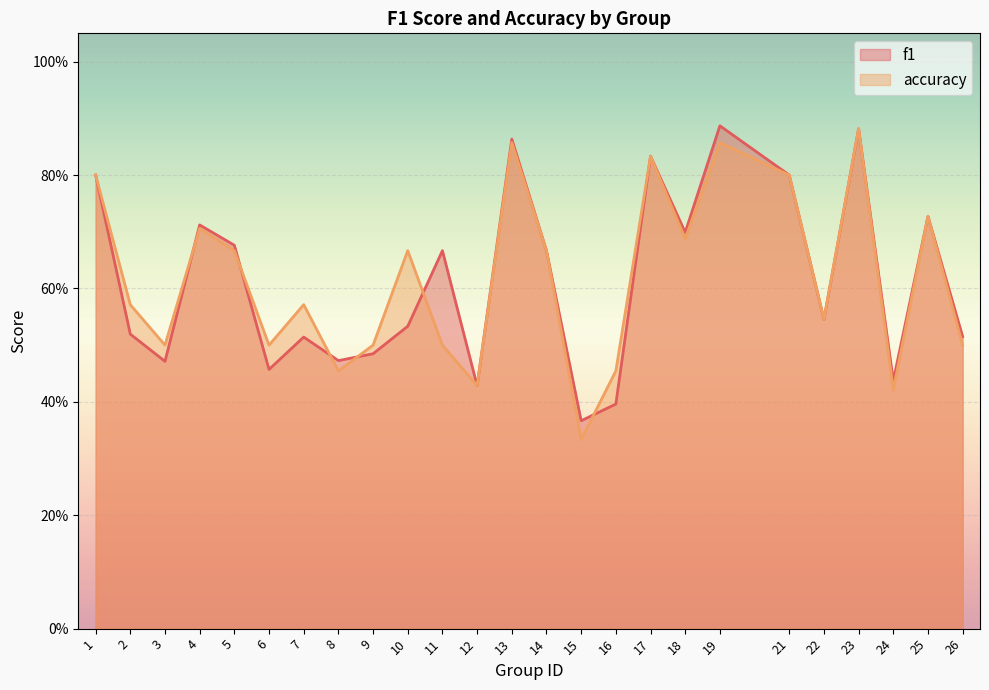

Which series ends up on top after the final intersection of f1_line and accuracy_line?

f1_line